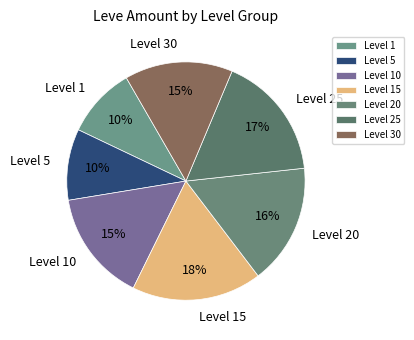

Which slice is the largest?

Level 15